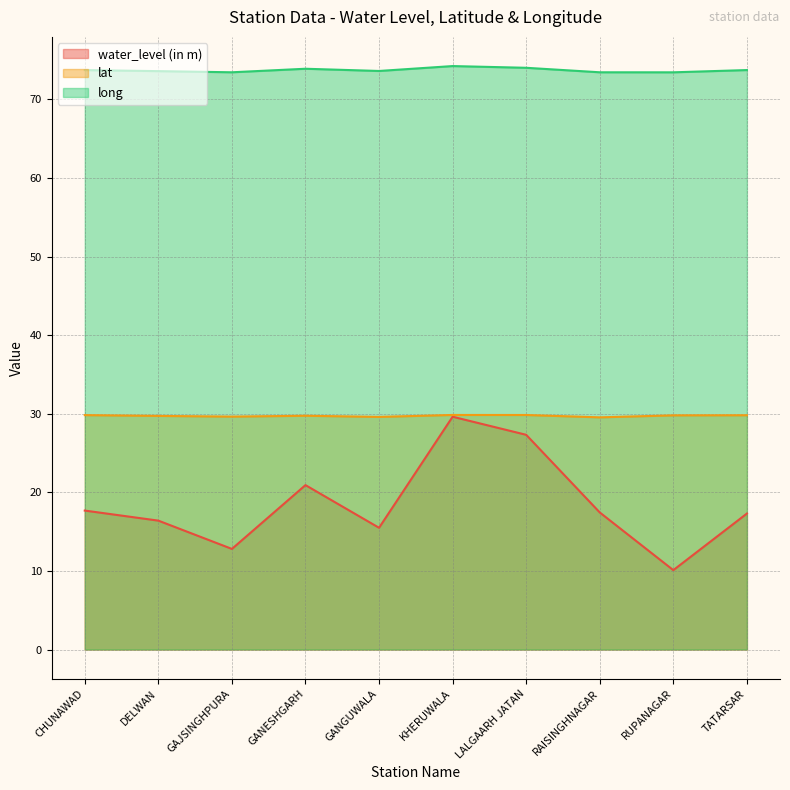

True or false: lat and long intersect in this chart.

False